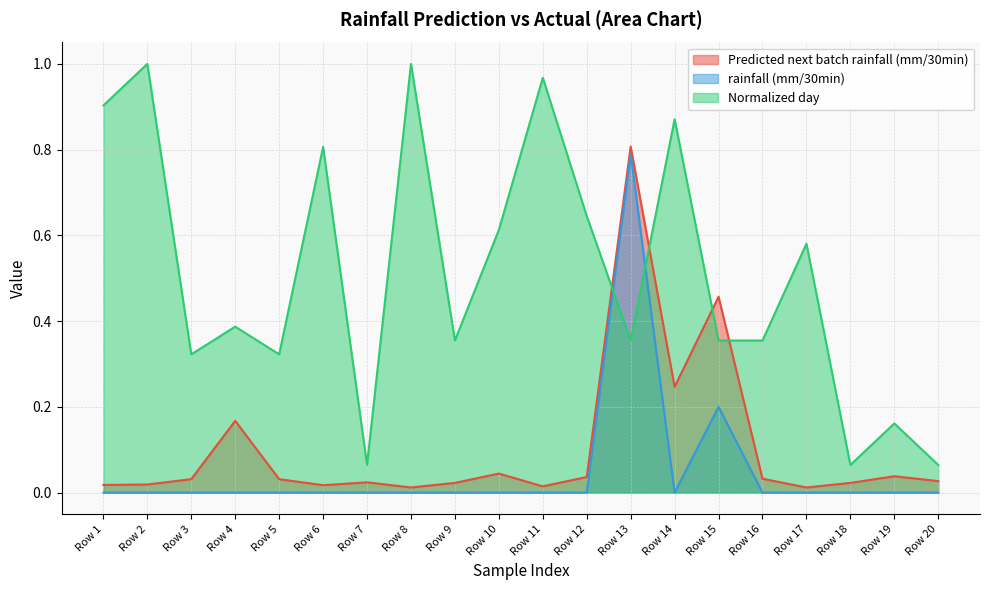

The value of Normalized day at Row 11 is 0.5. True or false?

False